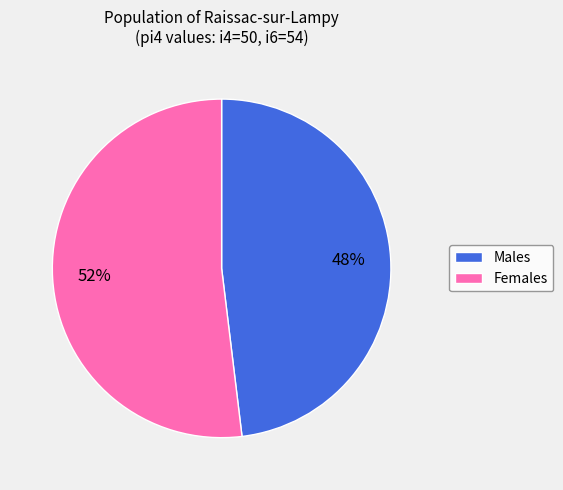

Does any single category account for the majority?

Yes